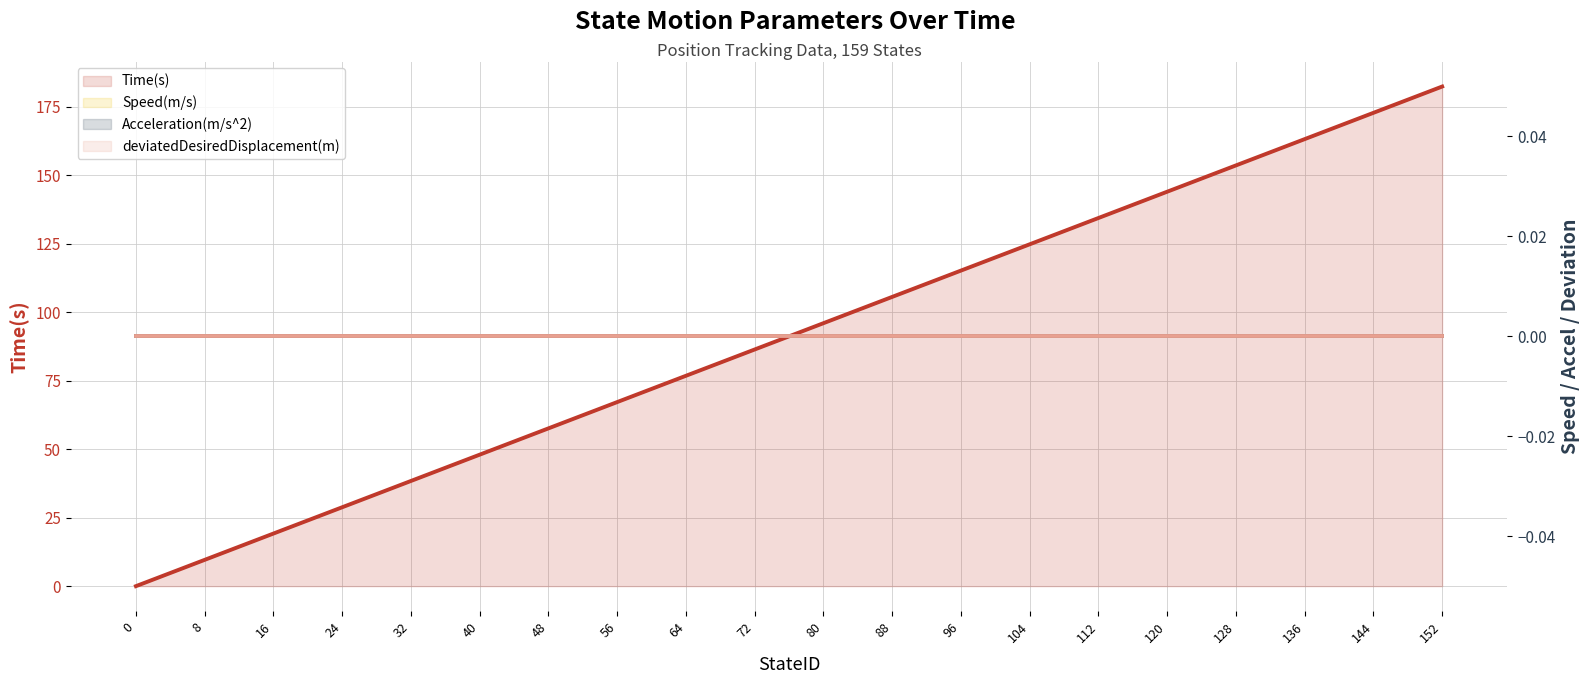

Reading left to right, list all the values displayed in this chart.

Time(s): 0.0	9.6	19.2	28.8	38.4	48.0	57.6	67.2	76.8	86.4	96.0	105.6	115.2	124.8	134.4	144.0	153.6	163.2	172.8	182.4
Speed(m/s): 0.0	0.0	0.0	0.0	0.0	0.0	0.0	0.0	0.0	0.0	0.0	0.0	0.0	0.0	0.0	0.0	0.0	0.0	0.0	0.0
Acceleration(m/s^2): 0.0	0.0	0.0	0.0	0.0	0.0	0.0	0.0	0.0	0.0	0.0	0.0	0.0	0.0	0.0	0.0	0.0	0.0	0.0	0.0
deviatedDesiredDisplacement(m): 0.0	0.0	0.0	0.0	0.0	0.0	0.0	0.0	0.0	0.0	0.0	0.0	0.0	0.0	0.0	0.0	0.0	0.0	0.0	0.0